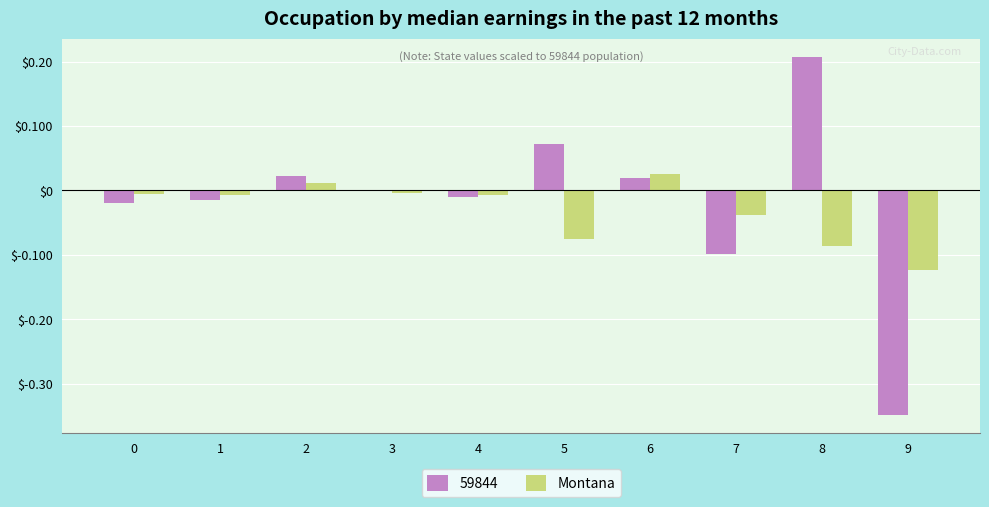

The value of Montana at 7 is -0.0. True or false?

True